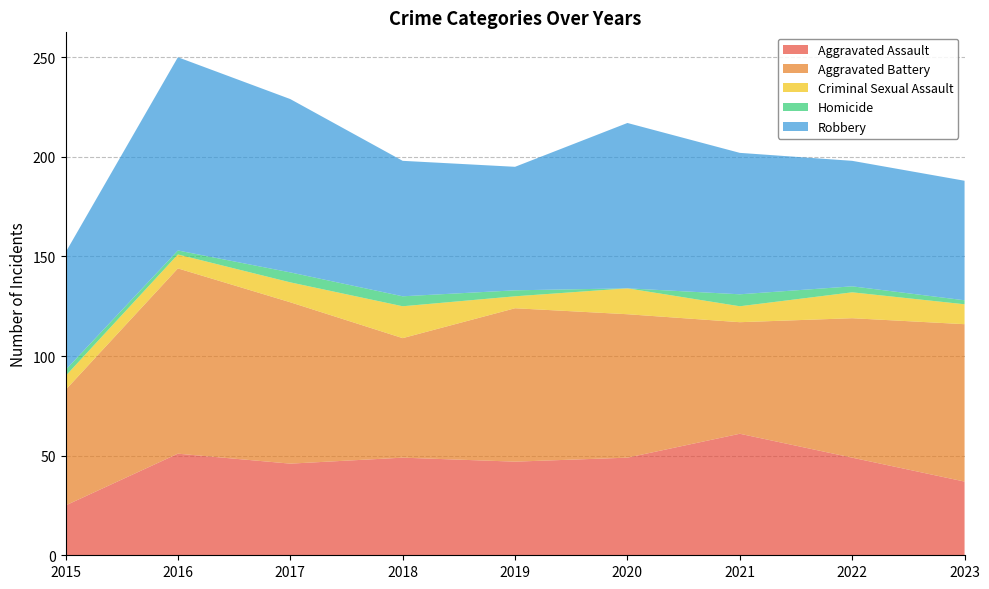

Reading left to right, list all the values displayed in this chart.

Aggravated Assault: 2015=25	2016=51	2017=46	2018=49	2019=47	2020=49	2021=61	2022=49	2023=37
Aggravated Battery: 2015=58	2016=93	2017=81	2018=60	2019=77	2020=72	2021=56	2022=70	2023=79
Criminal Sexual Assault: 2015=7	2016=7	2017=10	2018=16	2019=6	2020=13	2021=8	2022=13	2023=10
Homicide: 2015=3	2016=2	2017=5	2018=5	2019=3	2020=0	2021=6	2022=3	2023=2
Robbery: 2015=59	2016=97	2017=87	2018=68	2019=62	2020=83	2021=71	2022=63	2023=60